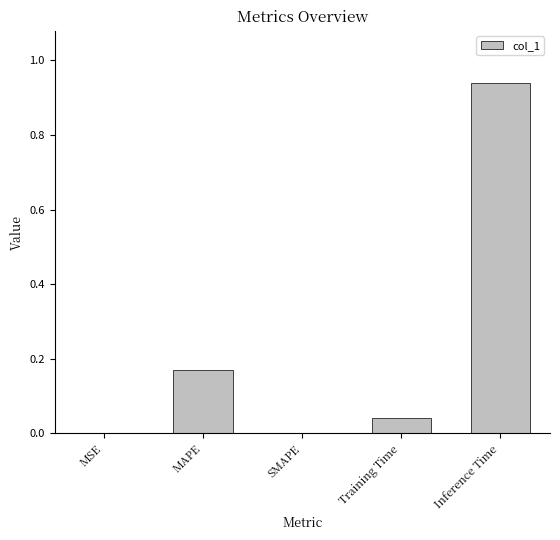

Are the bars horizontal?

No